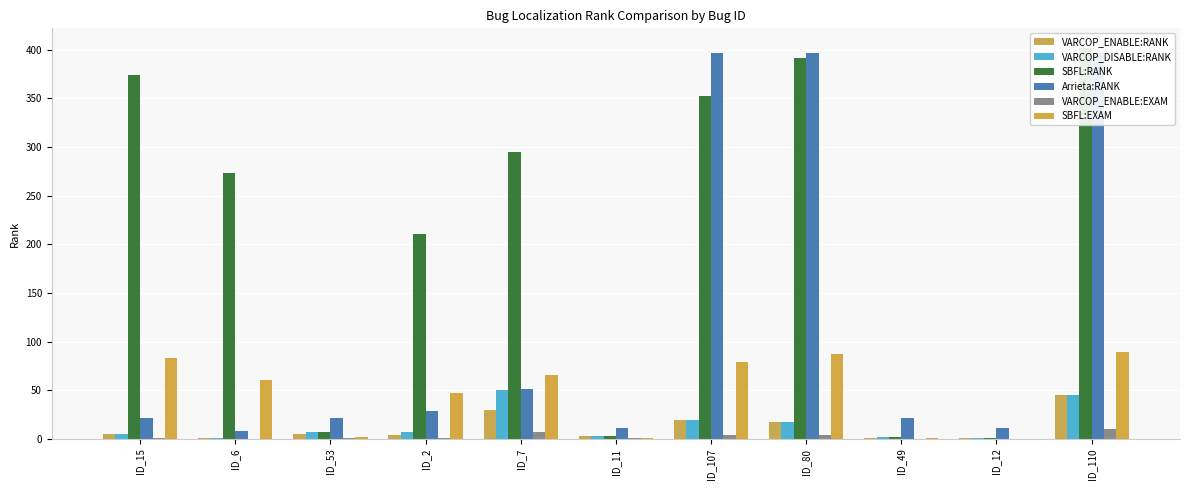

What is the difference between the second highest and second lowest values in the VARCOP_DISABLE:RANK series?

44.0